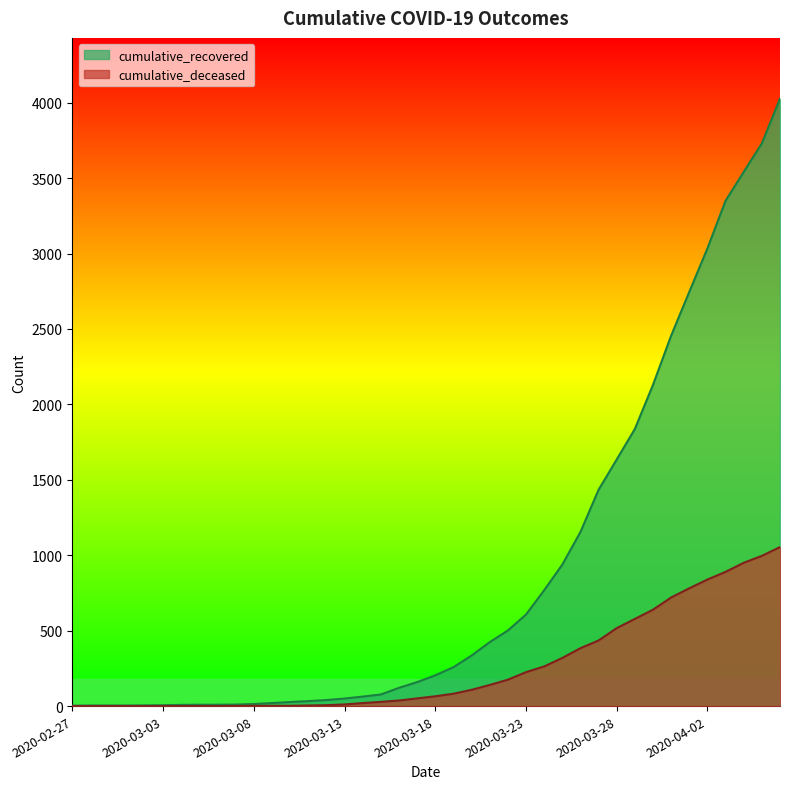

Count the number of categories in the chart.

40